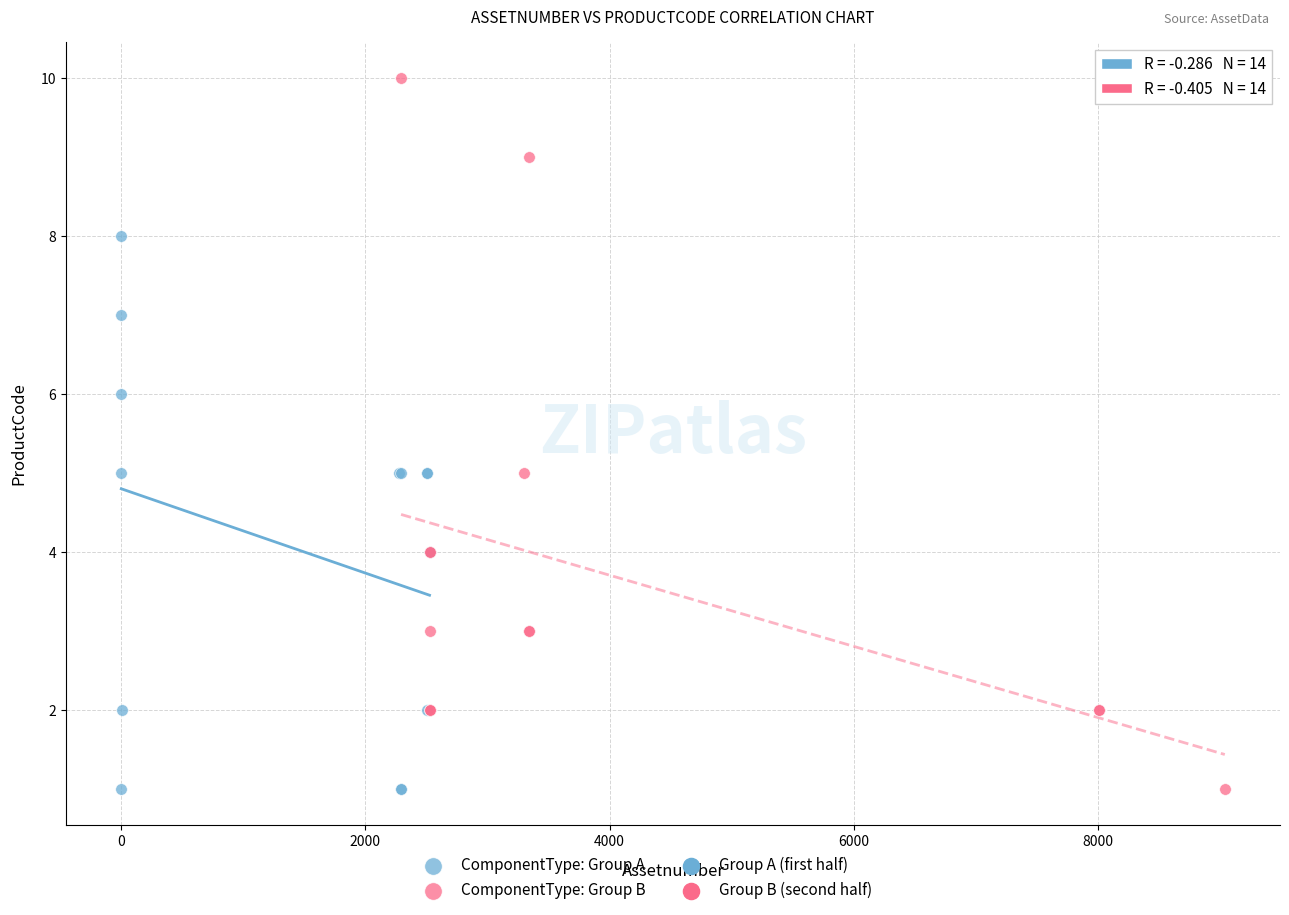

Which series has the widest spread of Y values?

ComponentType: Group B